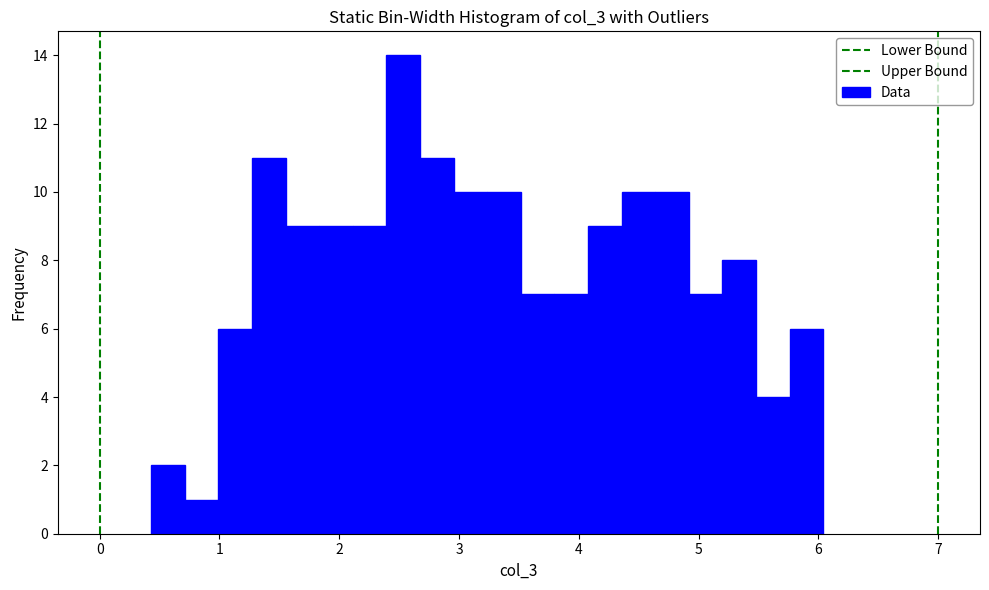

Read against the x-axis, roughly where is the centre of the tallest bar?

2.5